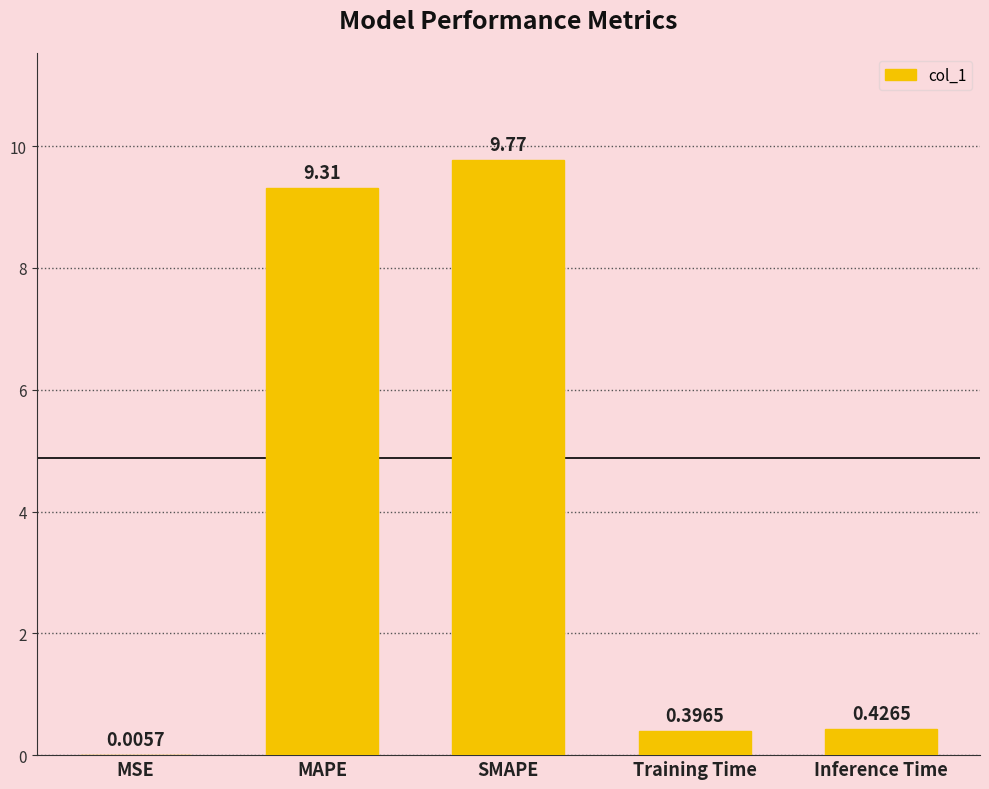

What is the difference between the values at MAPE and SMAPE?

0.5